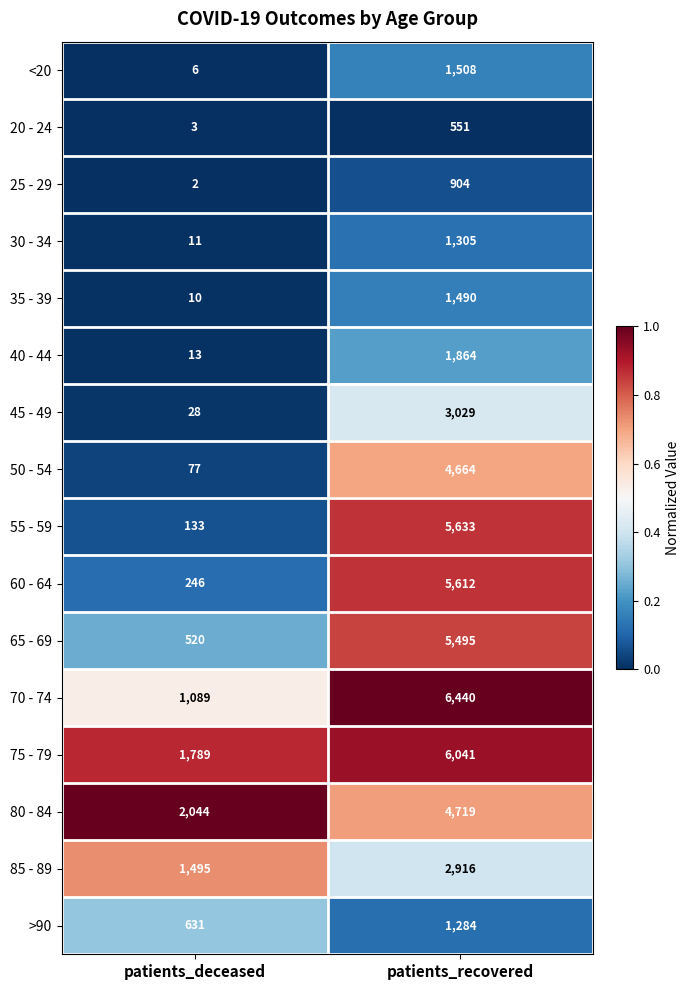

What is the total value across all series at patients_deceased?

8097